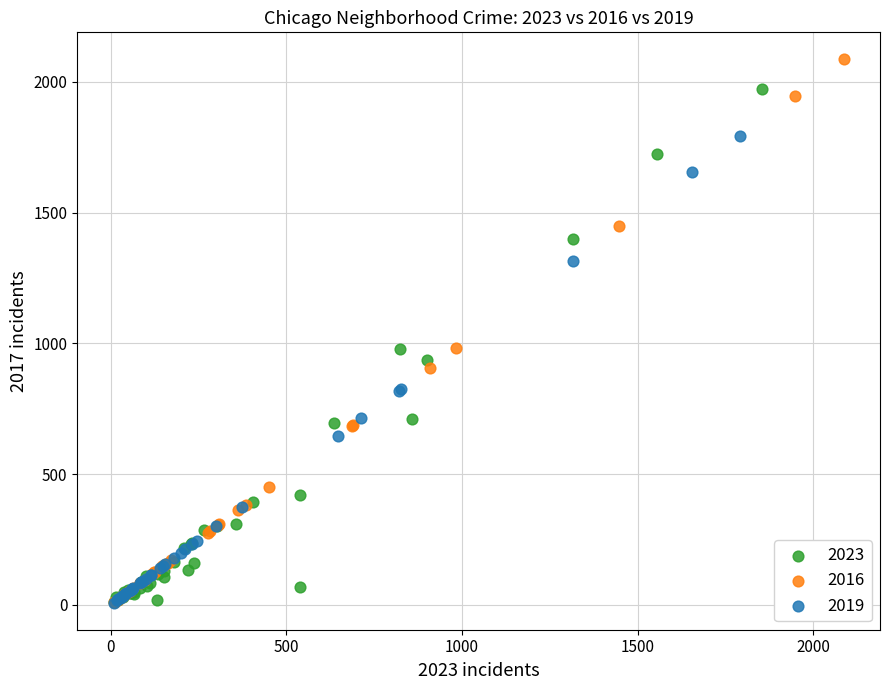

Which series has the widest spread of Y values?

2016